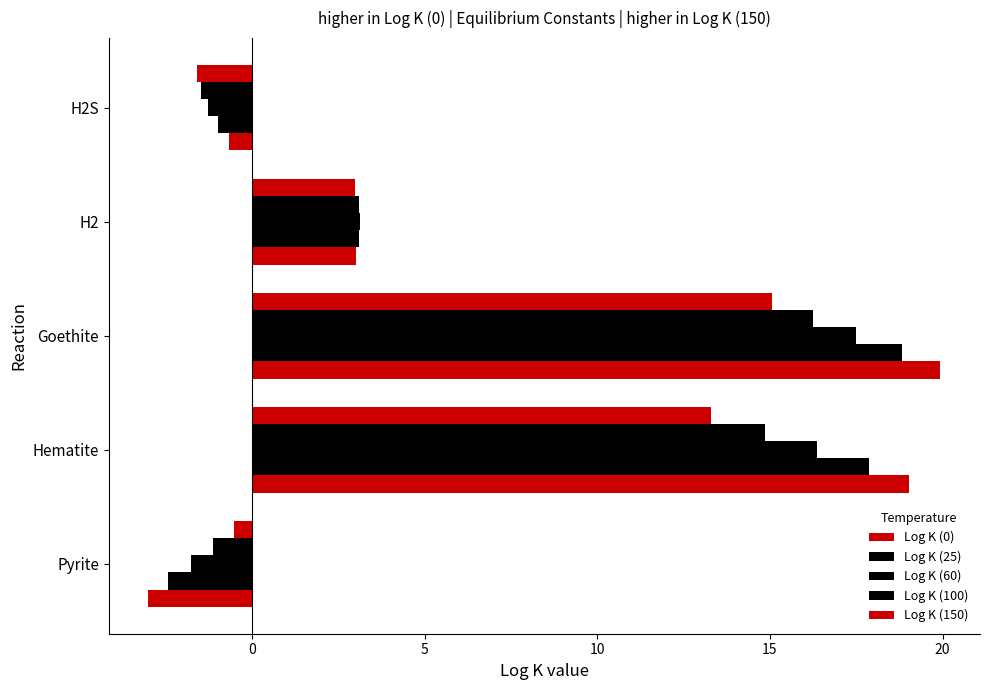

How many negative values does the Log K (150) series have?

2